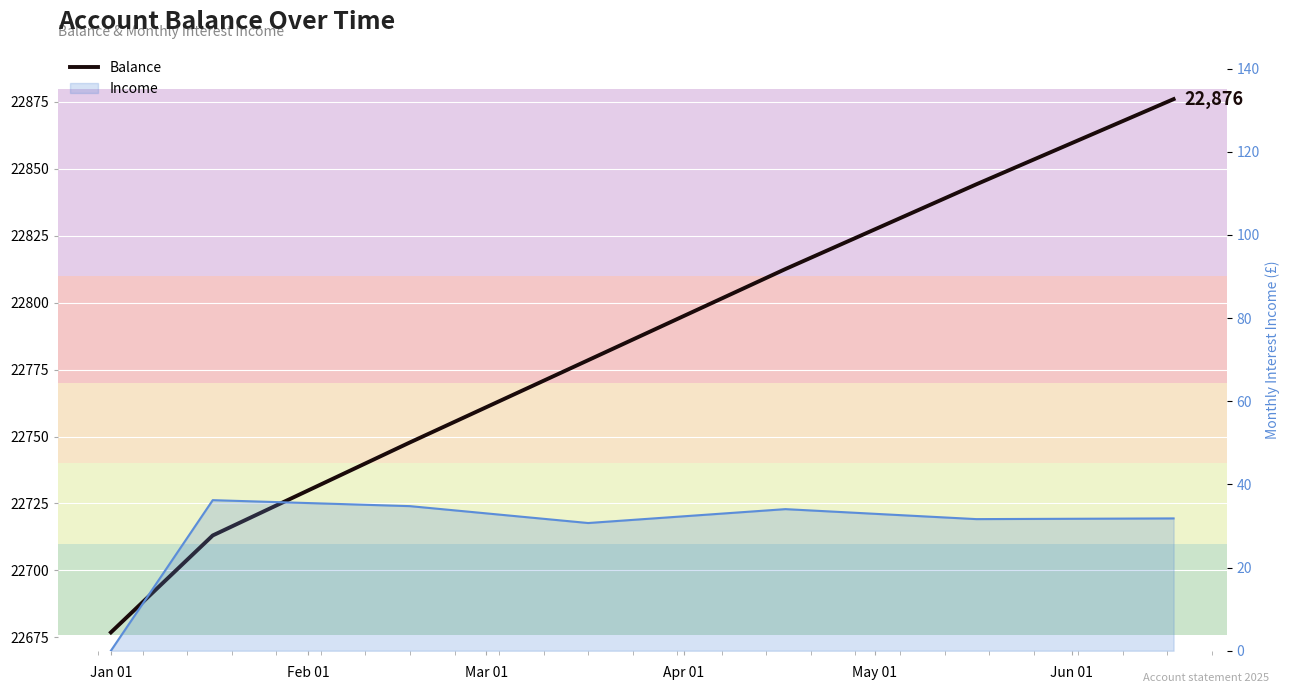

True or false: Balance and Income line intersect in this chart.

False